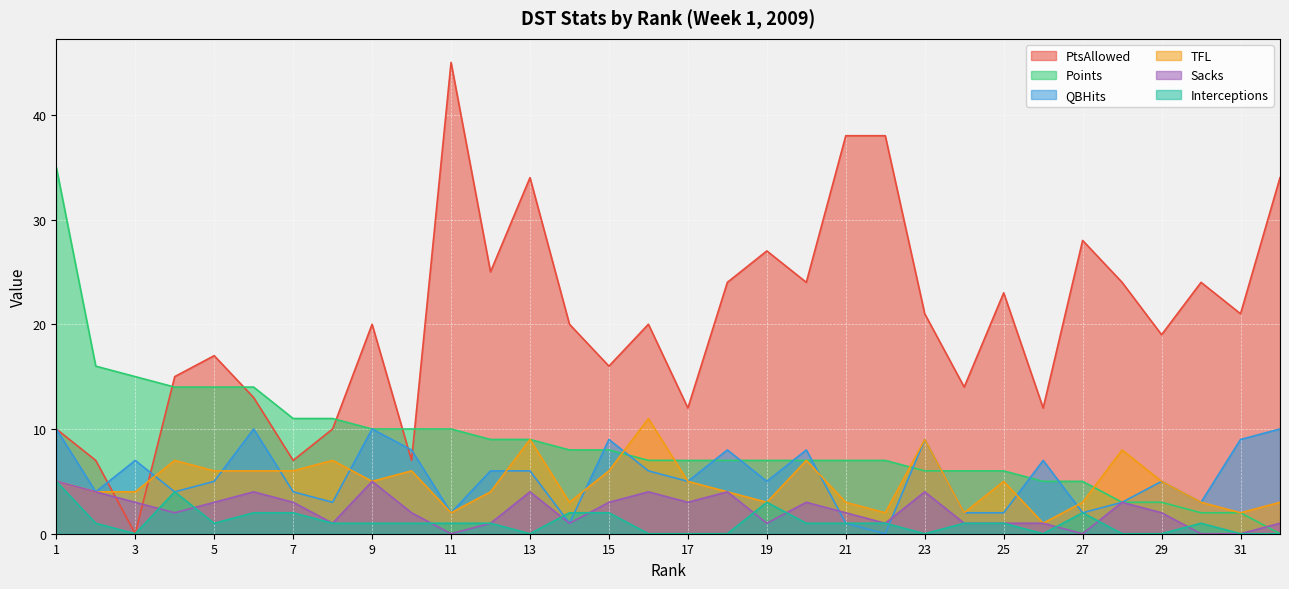

What value does the QBHits series have at 20?

8